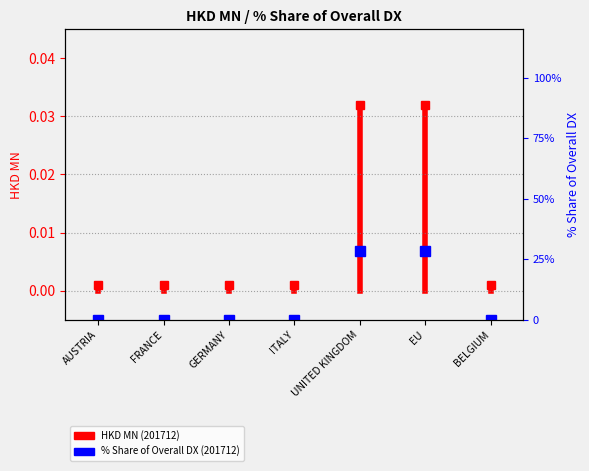

How many lines are shown in the chart?

1